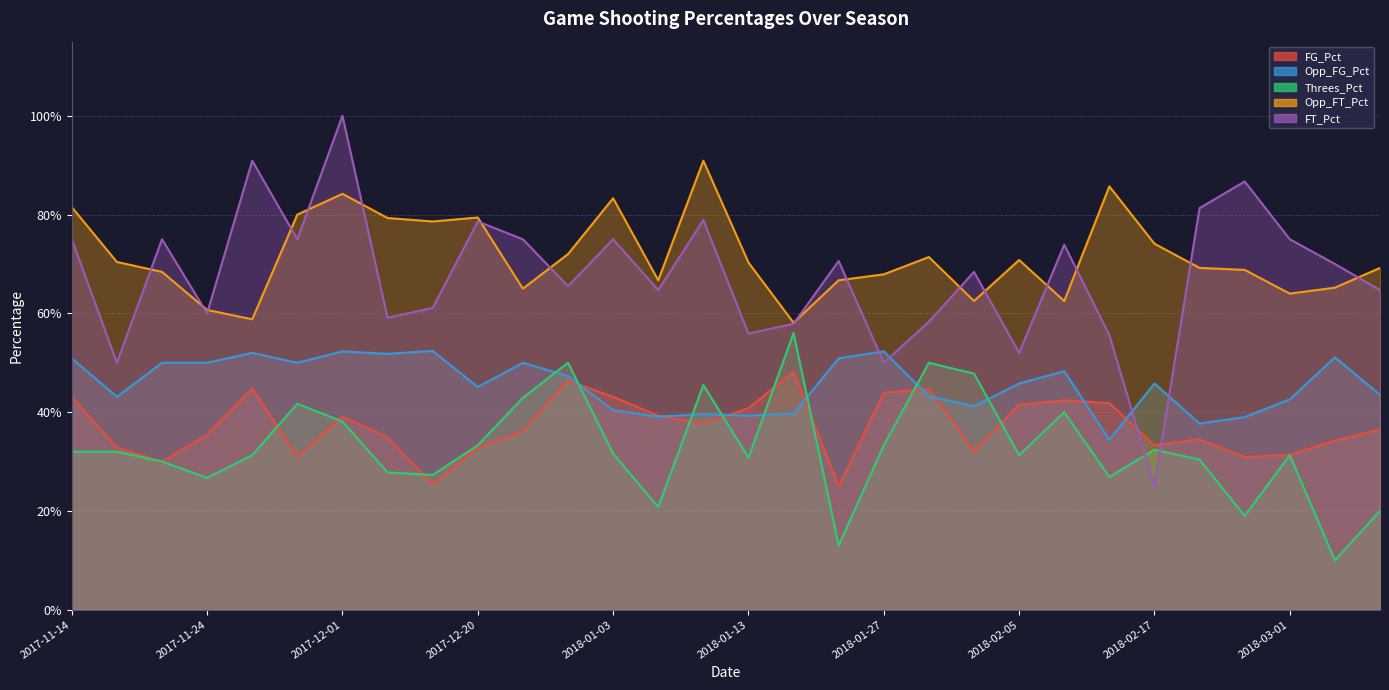

How many data points does each series have?

30